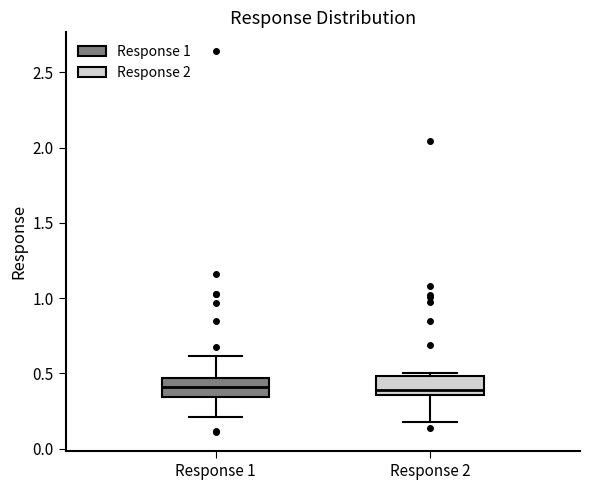

Reading left to right, read every box against the y-axis: the position of its median line, the range the box covers, and the ends of its whiskers. The values are not printed on the chart, so give them approximately, as read against the axis.

Response 1: median 0.40, box 0.35 to 0.45, whiskers 0.20 to 0.60
Response 2: median 0.40, box 0.35 to 0.50, whiskers 0.15 to 0.50 (just above the box's upper edge)